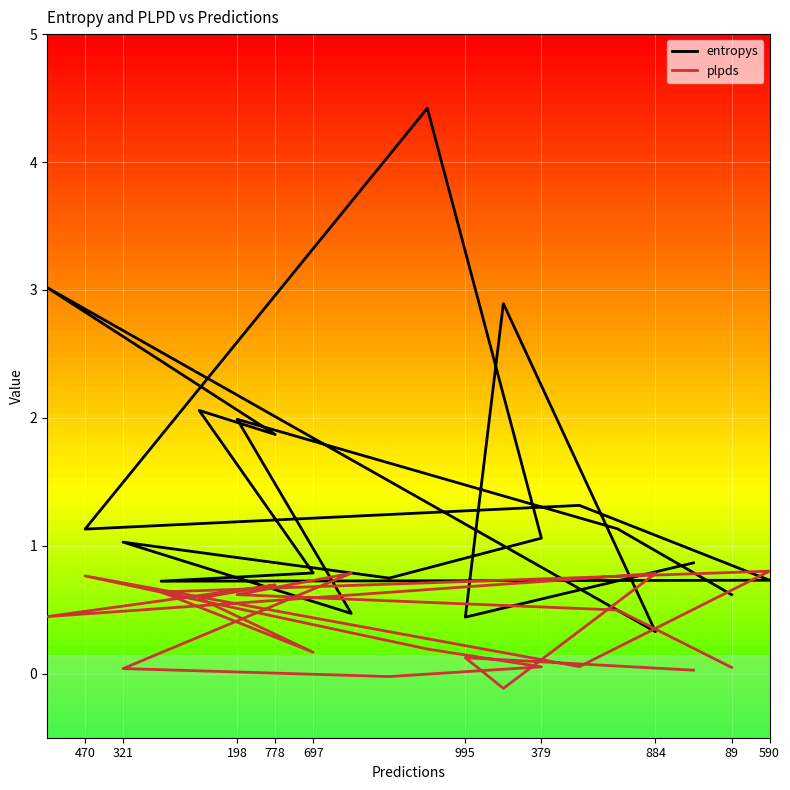

How many values in plpds are above zero?

18